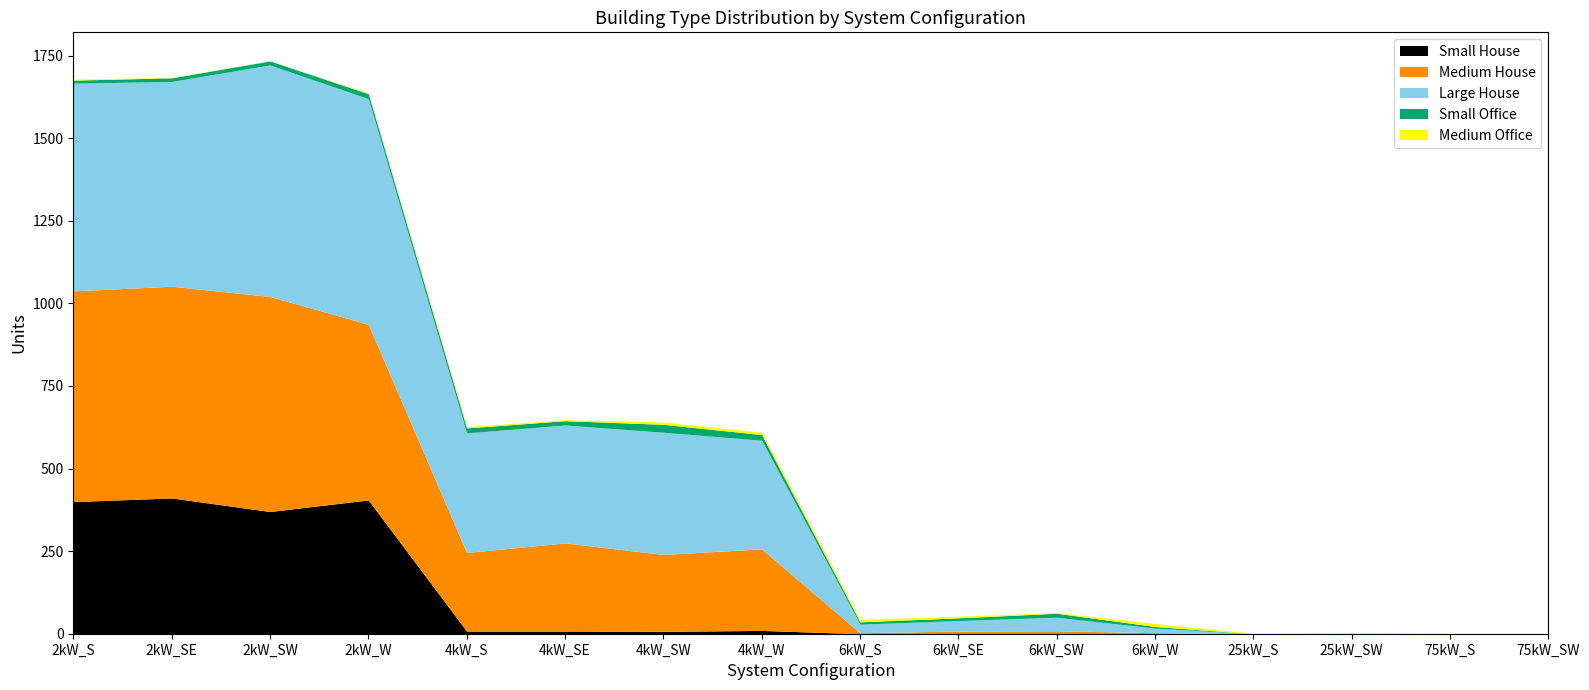

True or false: Medium House and Small House intersect in this chart.

False